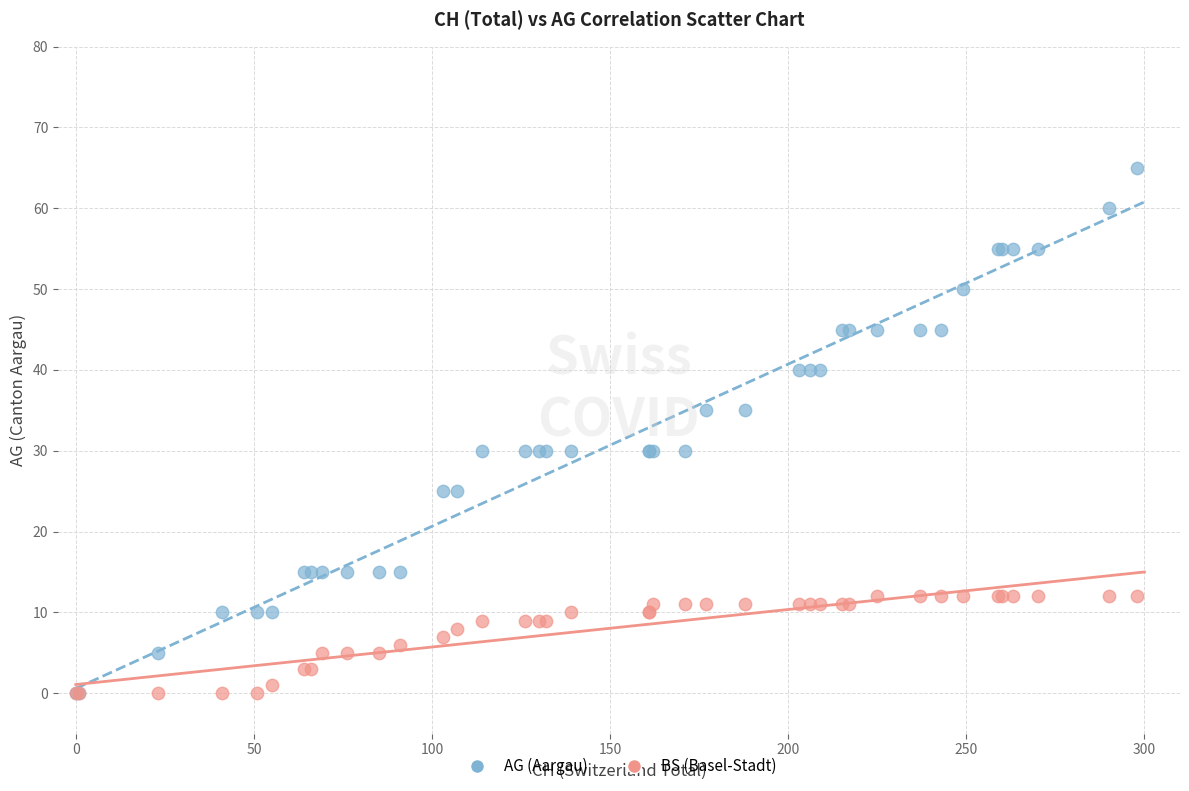

Which series reaches the maximum Y coordinate?

AG (Aargau)